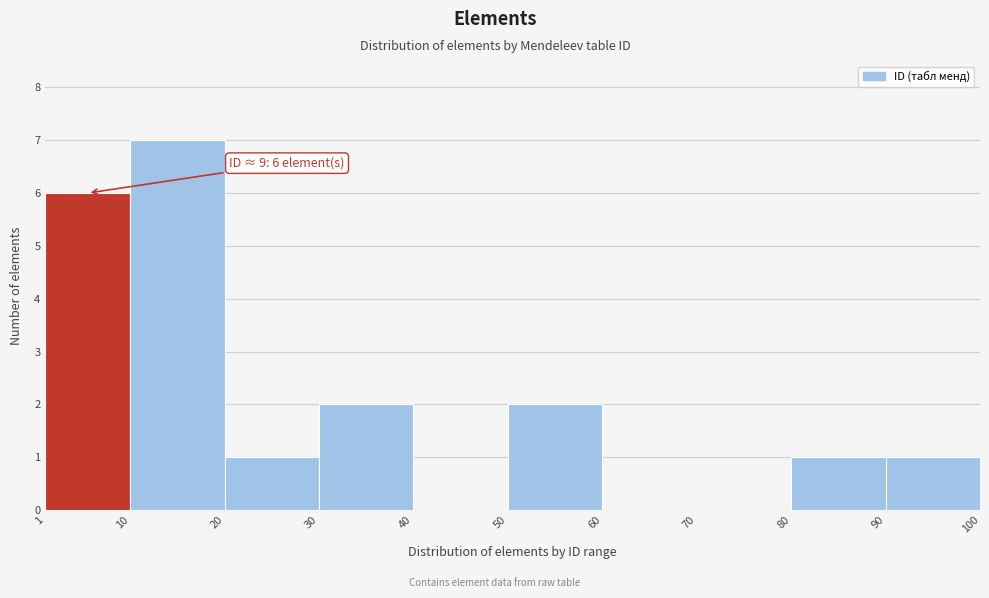

Which range on the x-axis has the tallest bar?

10 to 20